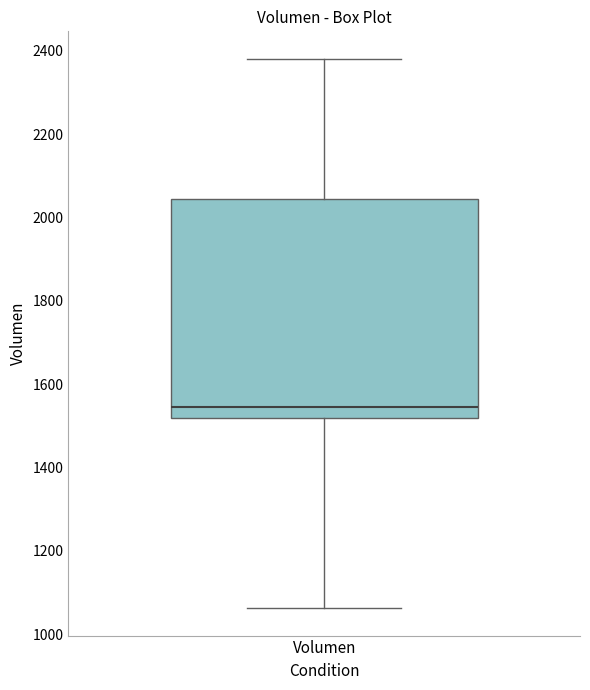

Transcribe this box plot: give where the median line is, the range the box spans, and where the two whiskers end, as read against the y-axis. The values are not printed on the chart, so give them approximately, as read against the axis.

median 1540, box 1520 to 2040, whiskers 1060 to 2380